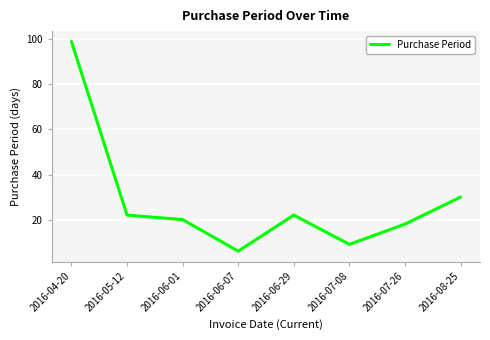

Which has a higher value, 2016-05-12 or 2016-06-01?

2016-05-12